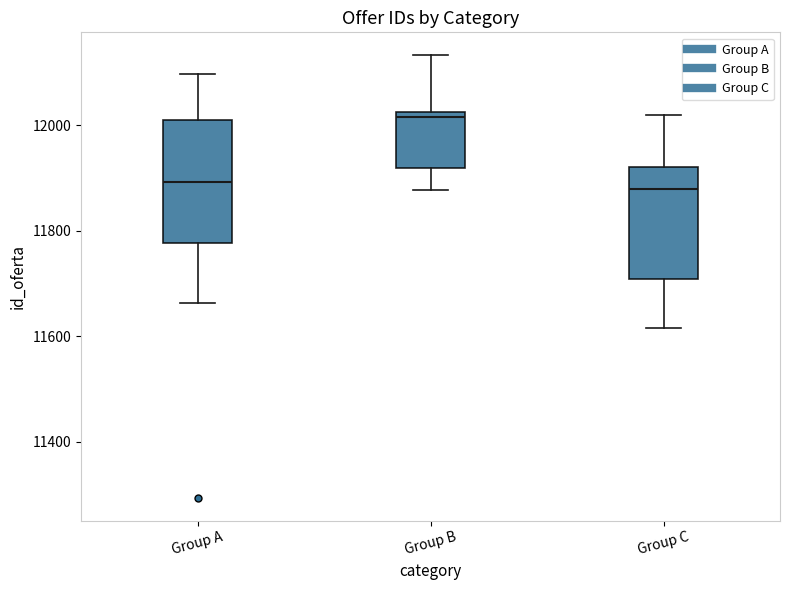

Where does the upper whisker of the box for Group A end on the y-axis? The values are not printed on the chart, so give them approximately, as read against the axis.

12100